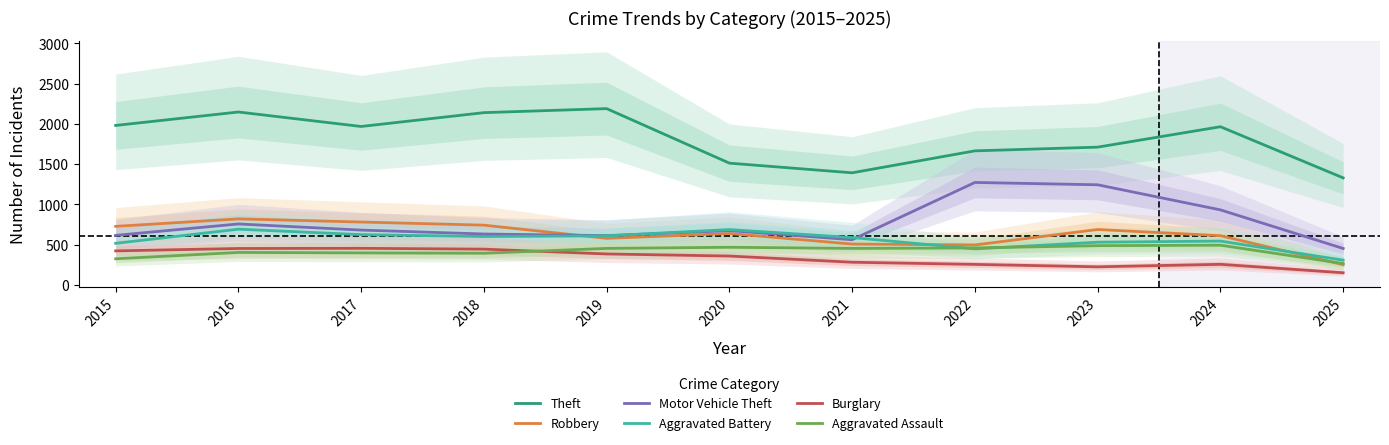

True or false: Robbery has a value of 506 at 2021.

True